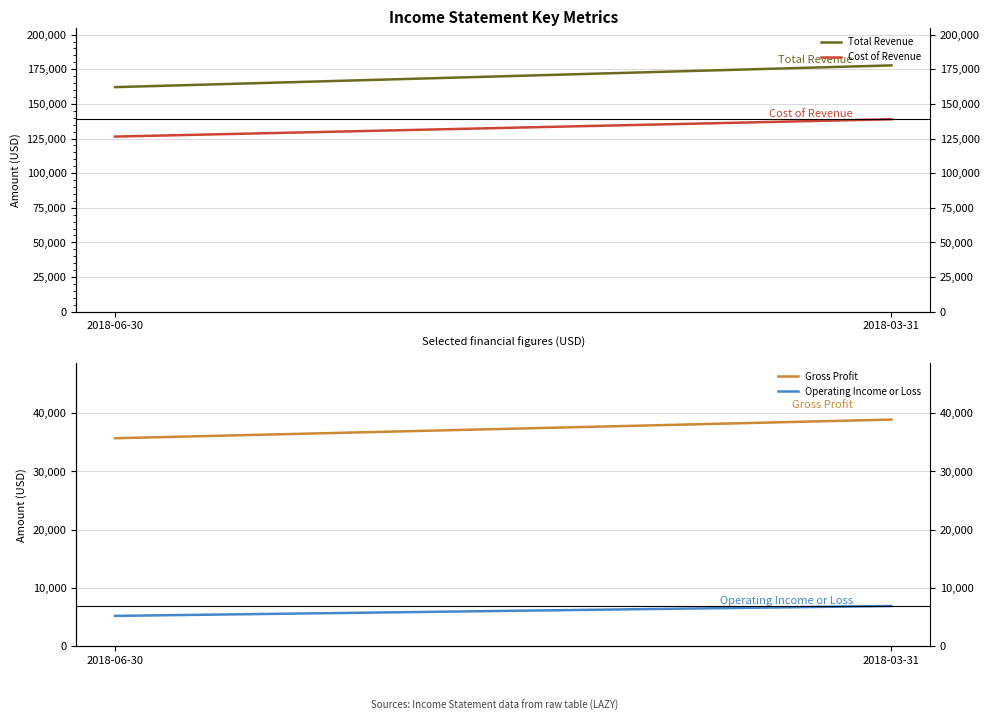

What is the value of the Total Revenue point at the 1st from the left?

162100